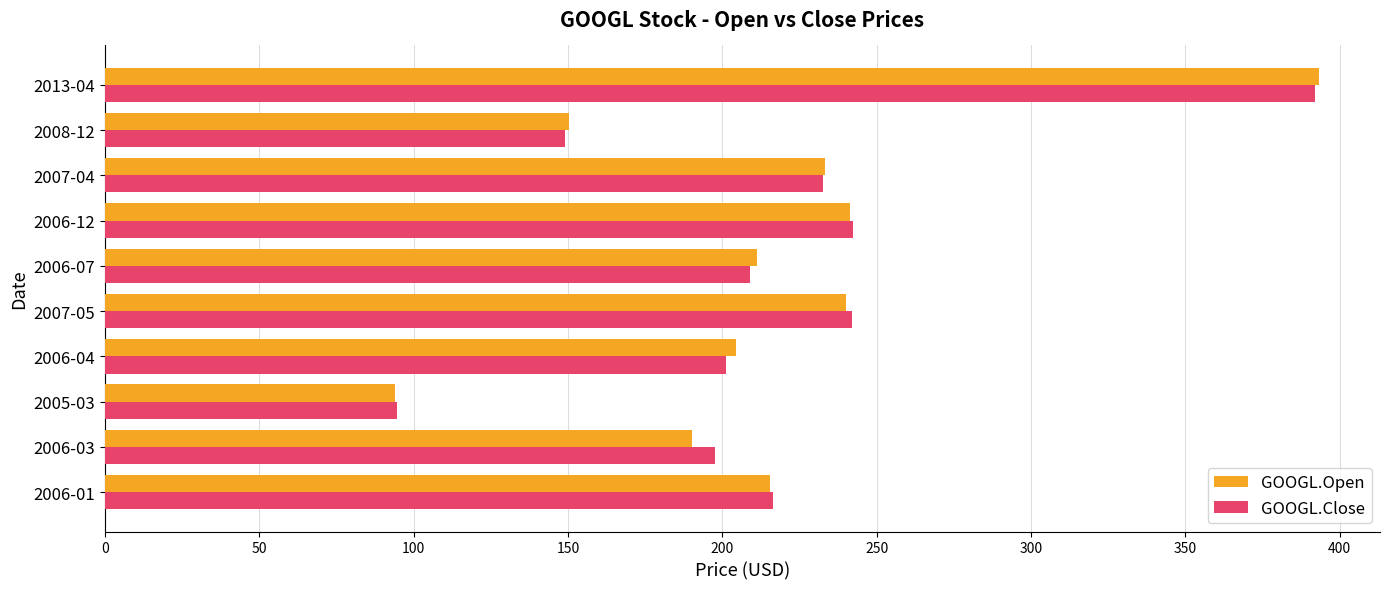

What is the highest value of the GOOGL.Close series?

391.9